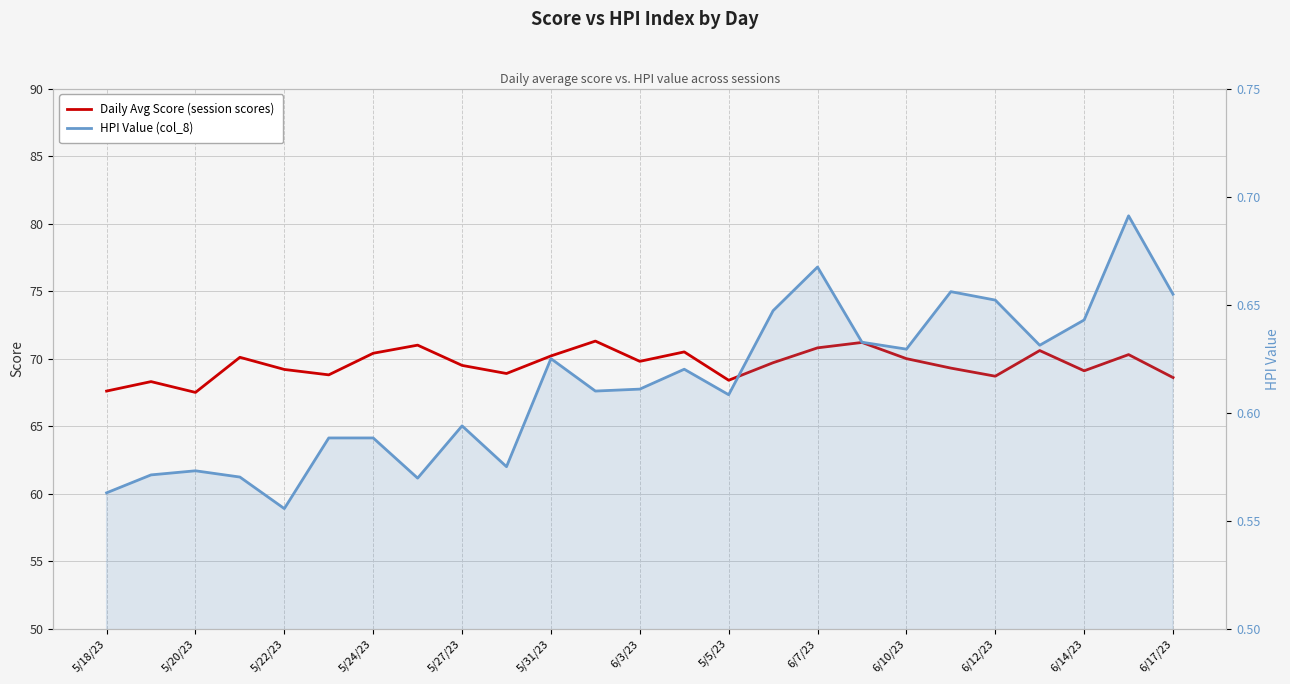

At how many categories does at least one series exceed 33?

25